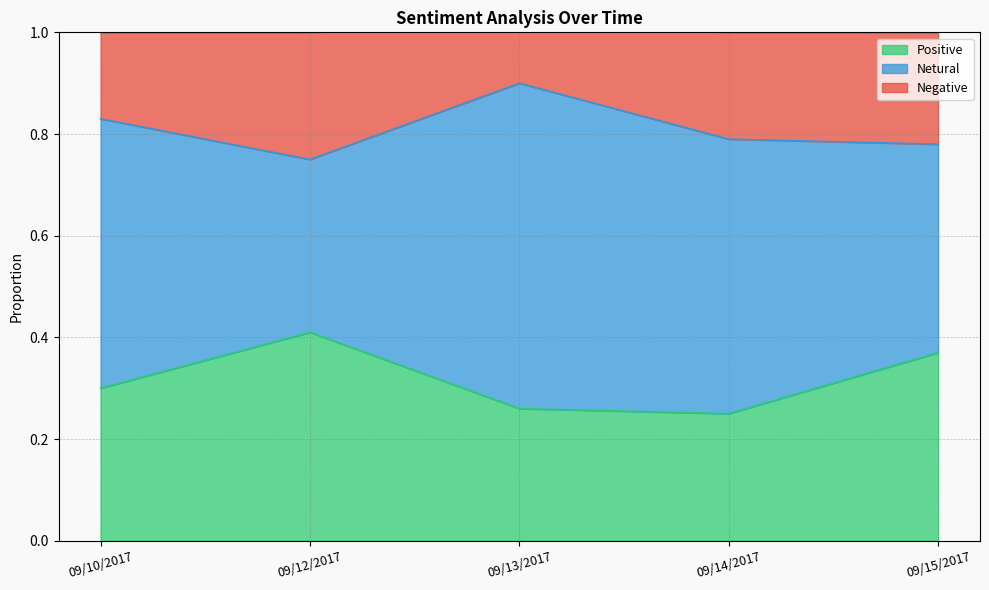

At how many categories does at least one series exceed 0?

5